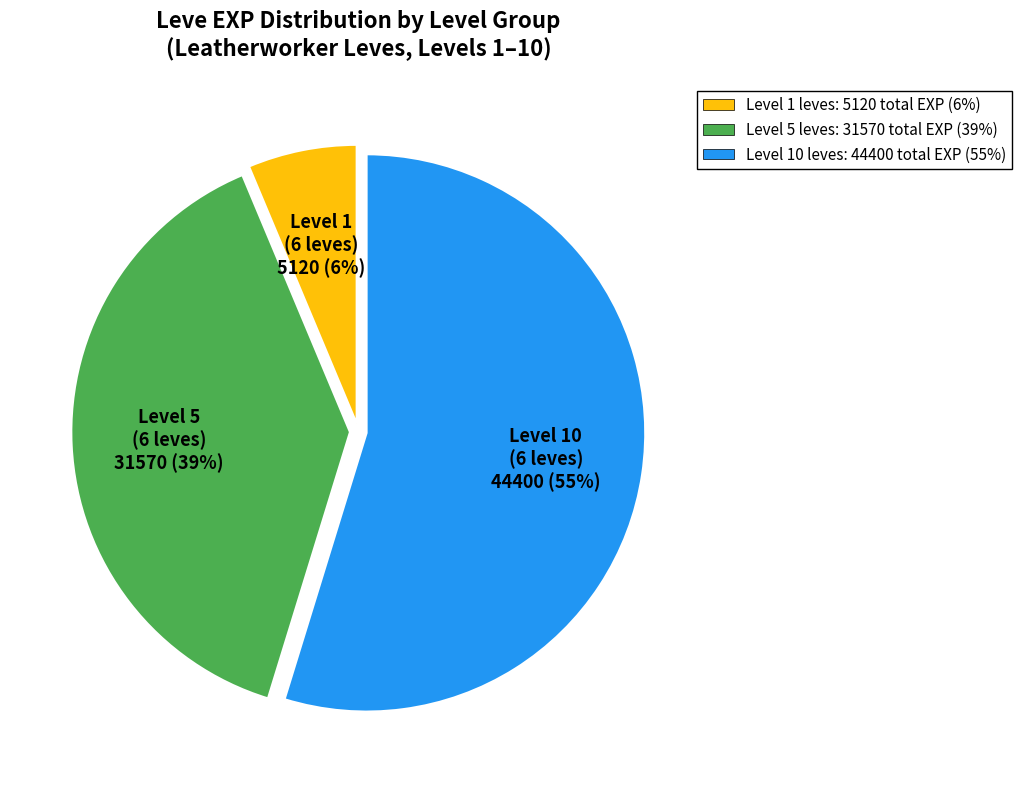

What percentage is the Level 1 (6 leves) 5120 (6%) slice, to the nearest percent?

6%